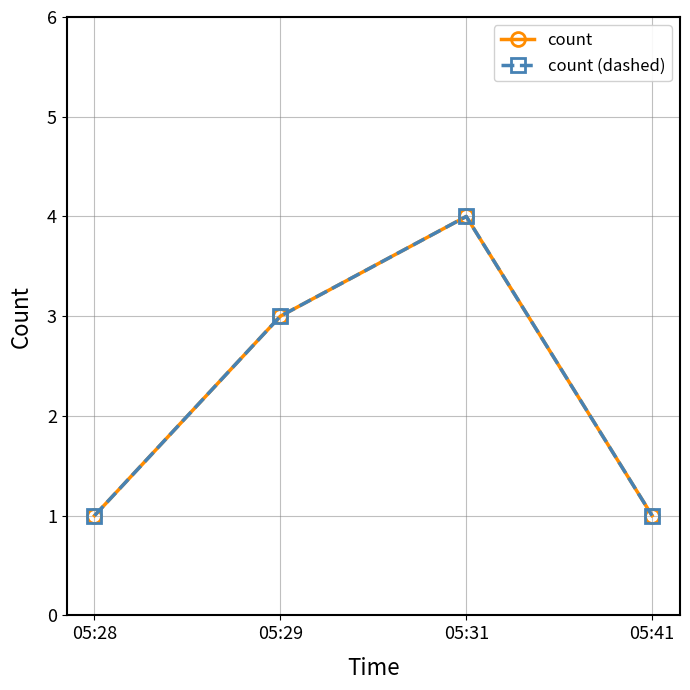

What is the total value across all series at 05:28?

2